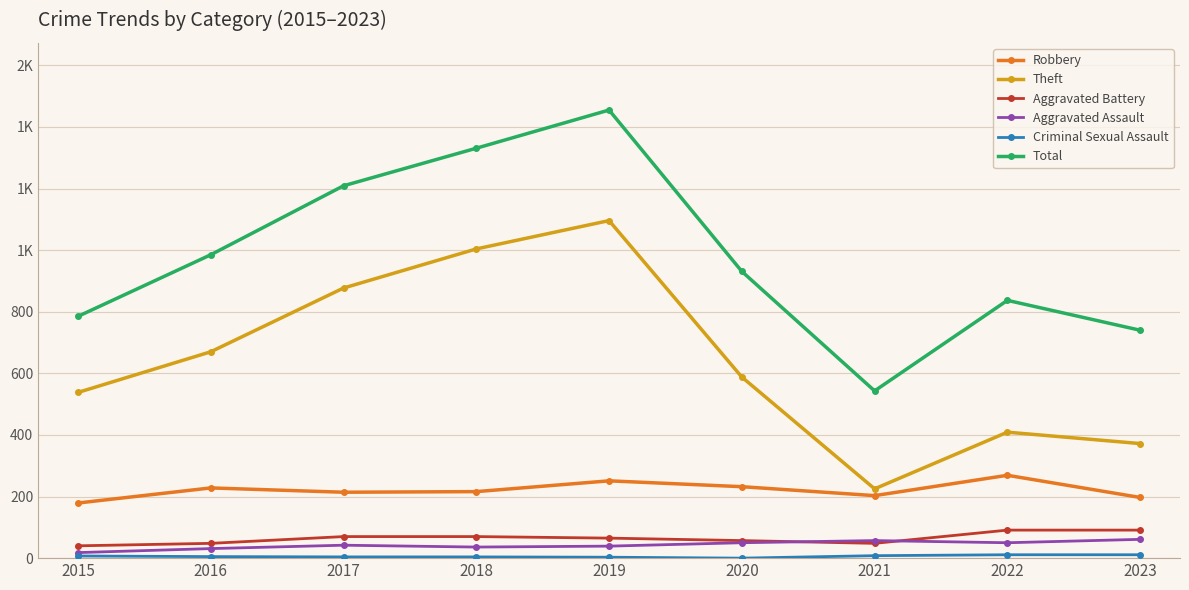

The value of Criminal Sexual Assault at 2016 is 5. True or false?

True